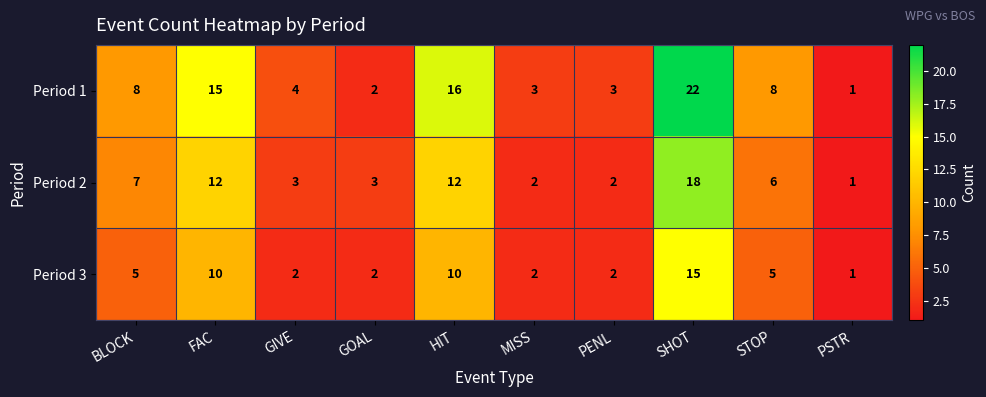

Count the number of categories in the chart.

10